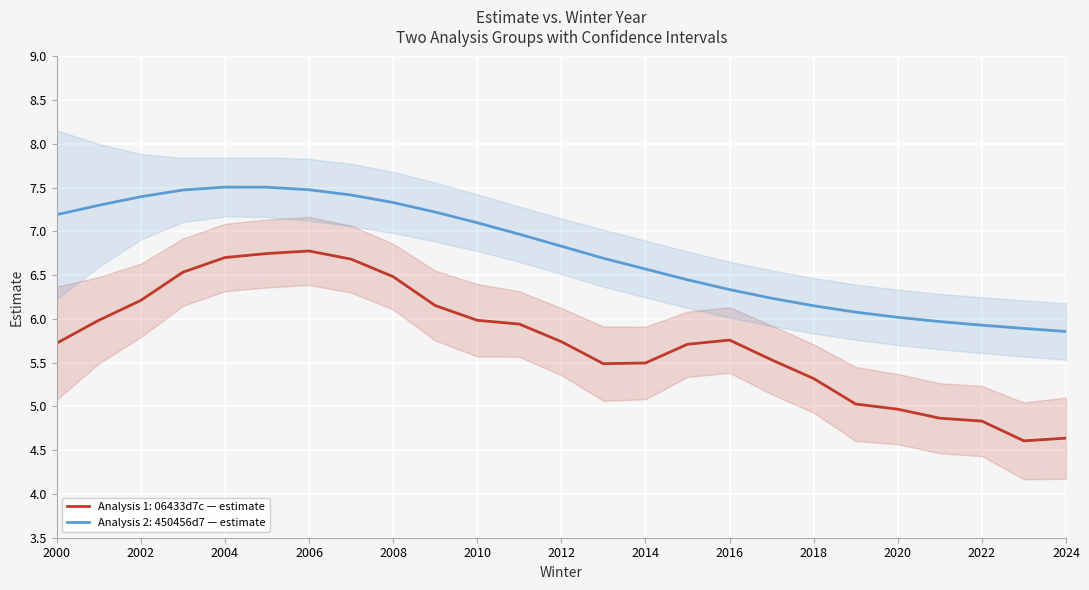

What is the minimum value shown in the chart?

4.2